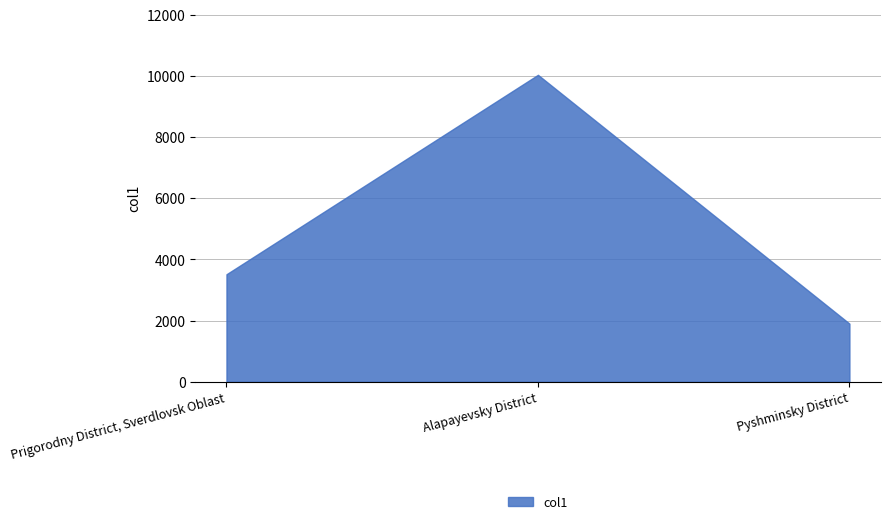

List the labels in order of value, smallest first.

Pyshminsky District, Prigorodny District, Sverdlovsk Oblast, Alapayevsky District